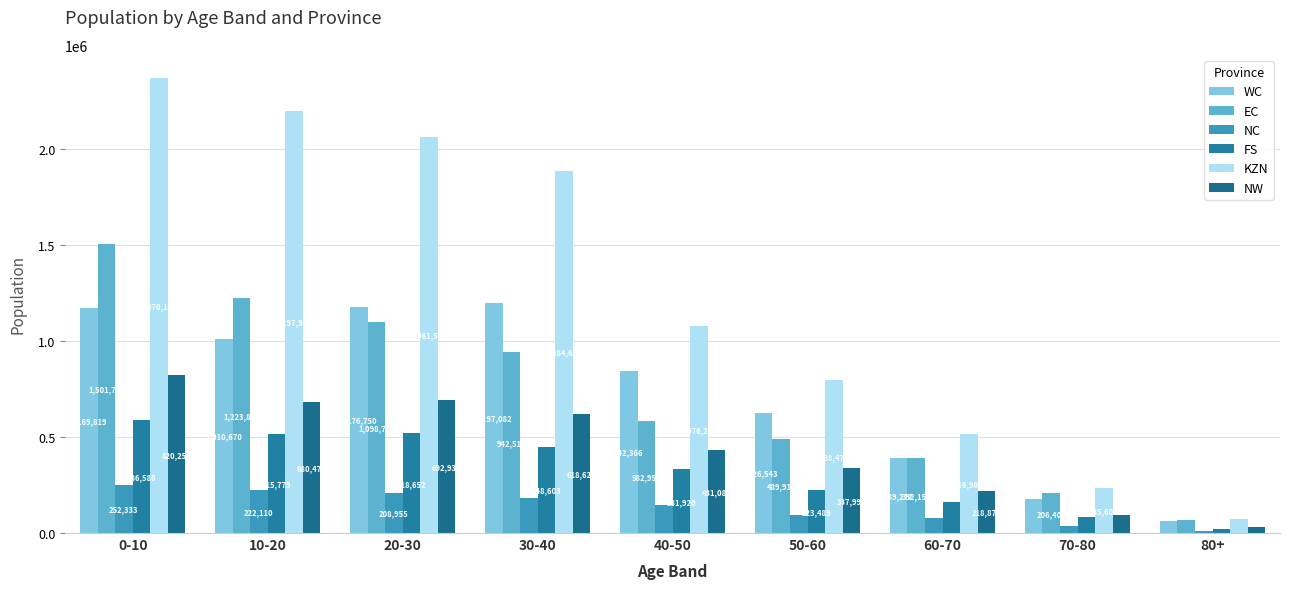

The value of WC at 50-60 is 626543. True or false?

True